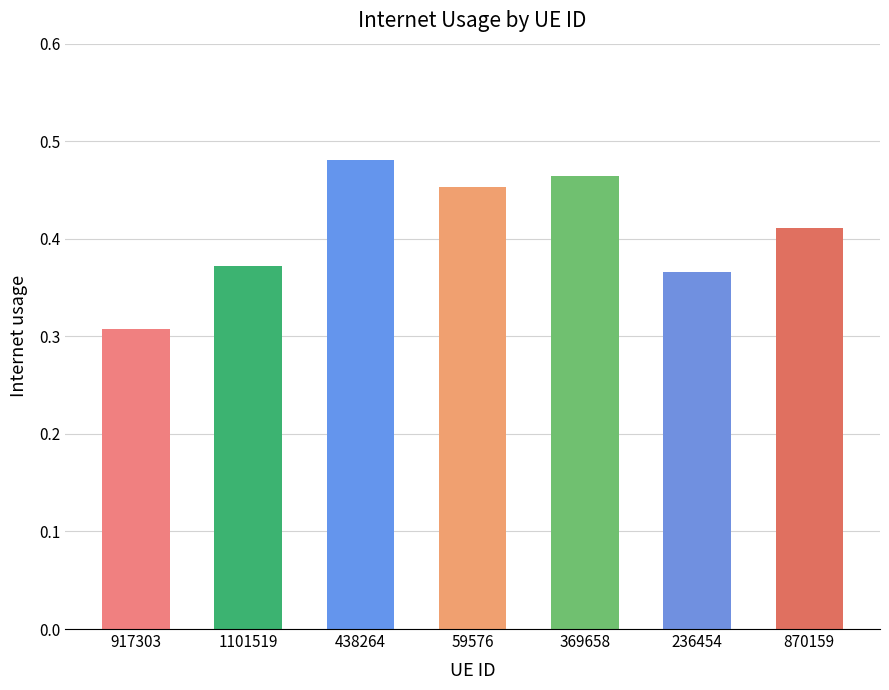

Which label corresponds to the smallest value in the chart?

917303